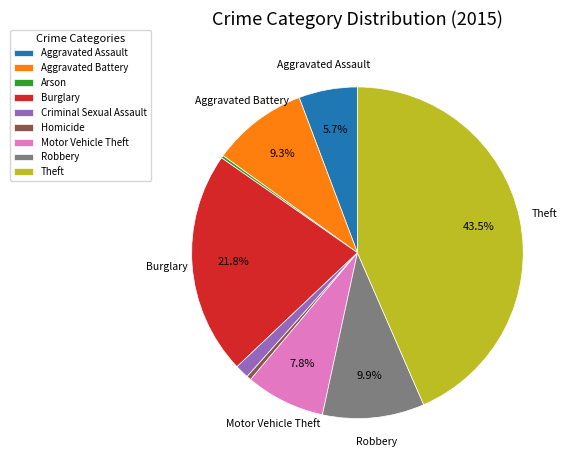

Is the sum of Homicide and Theft greater than half?

No